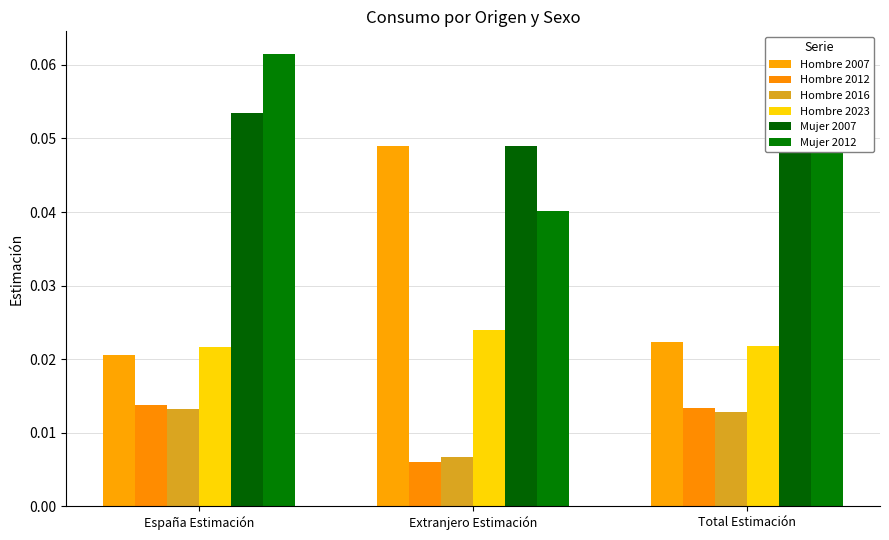

Are the bars grouped side by side (vs. stacked)?

Yes